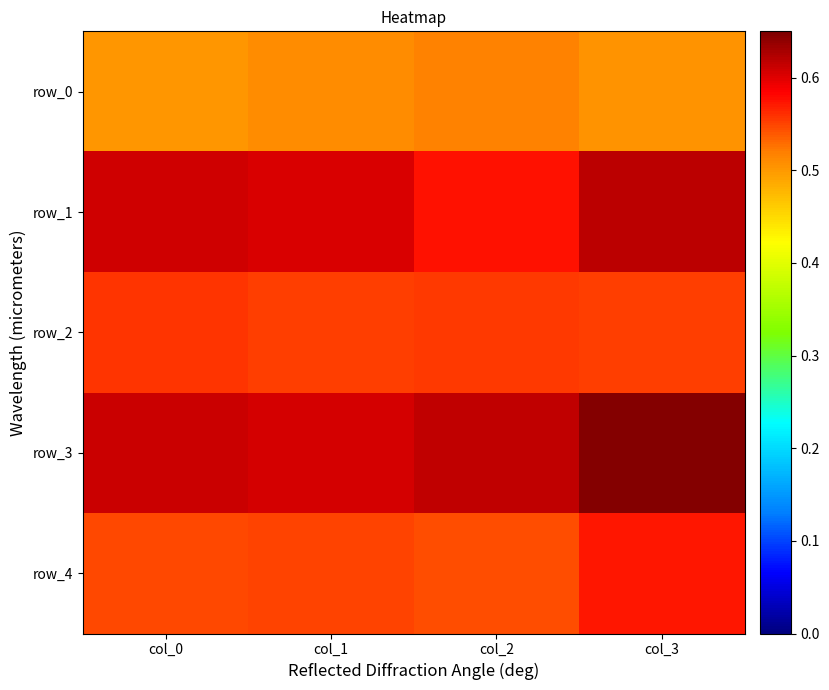

Reading left to right, what are all the values shown in this chart?

row_0: col_0=0.5	col_1=0.5	col_2=0.5	col_3=0.5
row_1: col_0=0.6	col_1=0.6	col_2=0.6	col_3=0.6
row_2: col_0=0.6	col_1=0.6	col_2=0.6	col_3=0.6
row_3: col_0=0.6	col_1=0.6	col_2=0.6	col_3=0.6
row_4: col_0=0.5	col_1=0.6	col_2=0.5	col_3=0.6